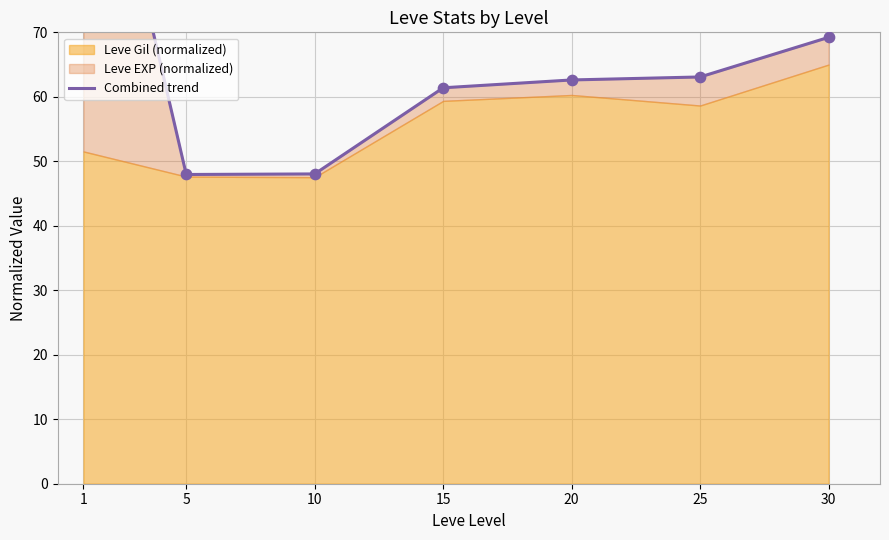

Approximately how many times larger is the value at 1 compared to 25?

1.8